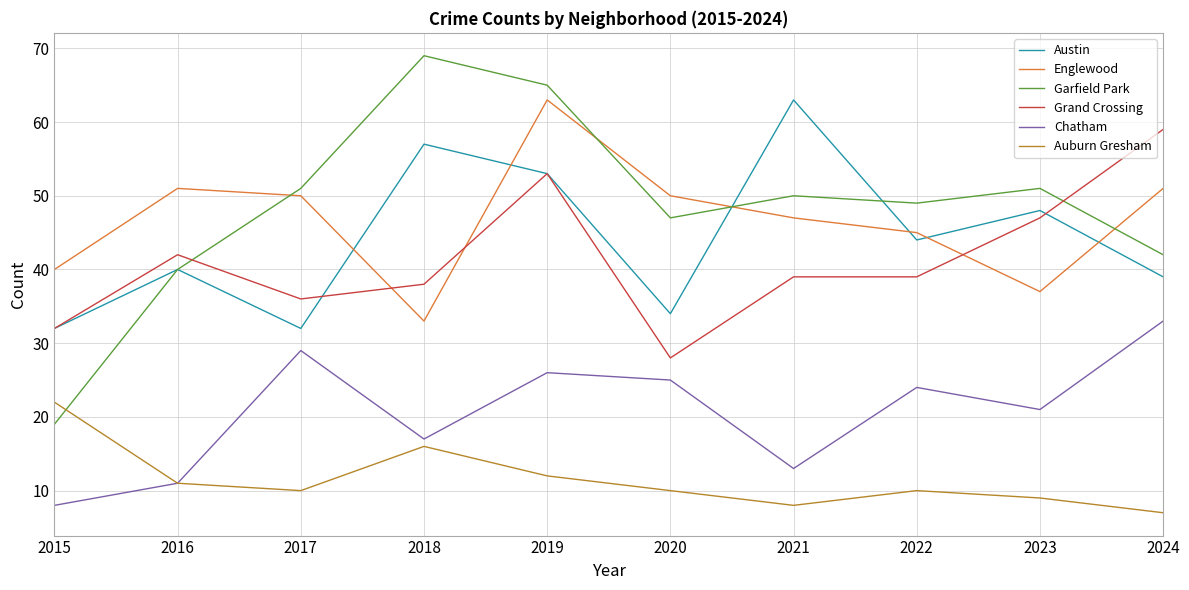

True or false: Auburn Gresham and Englewood intersect in this chart.

False